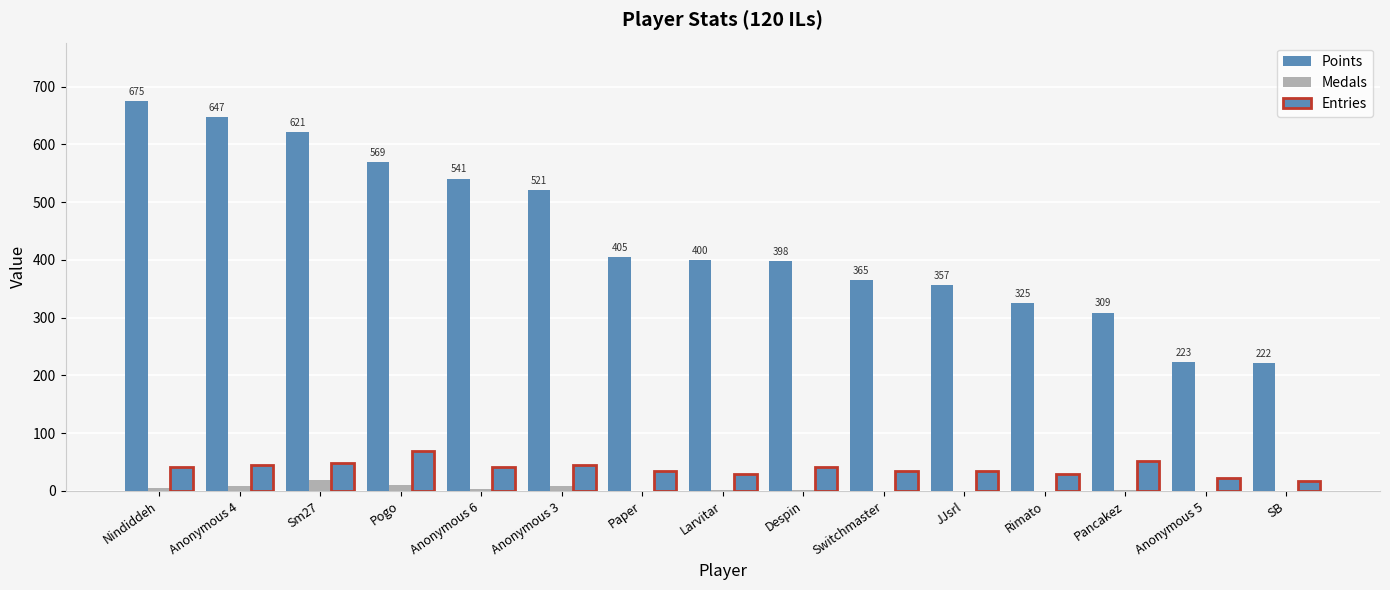

How many series are shown in this chart?

3